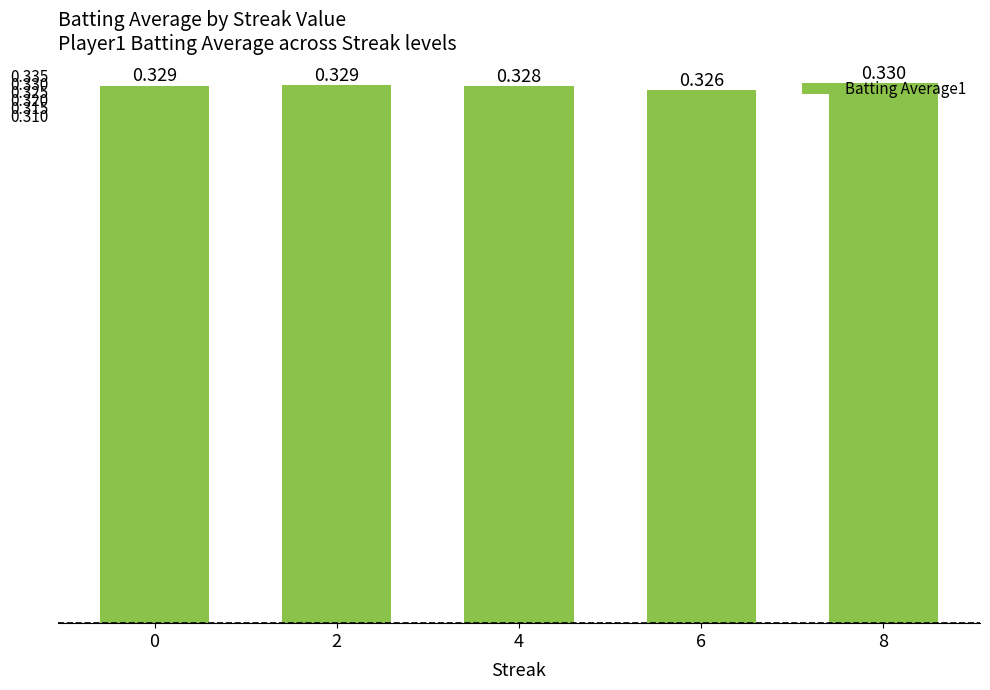

Reading right to left, transcribe all the data shown in this chart.

0.3	0.3	0.3	0.3	0.3